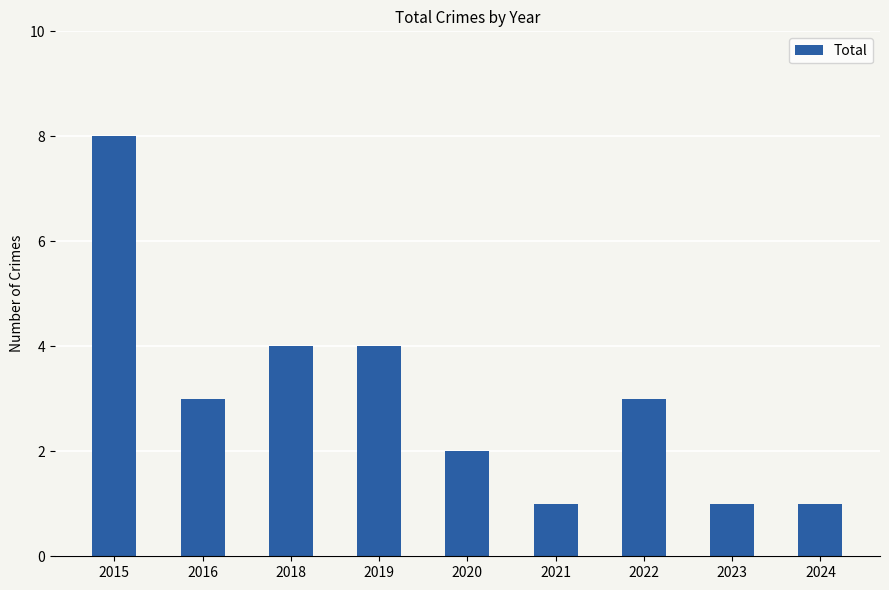

What is the average value?

3